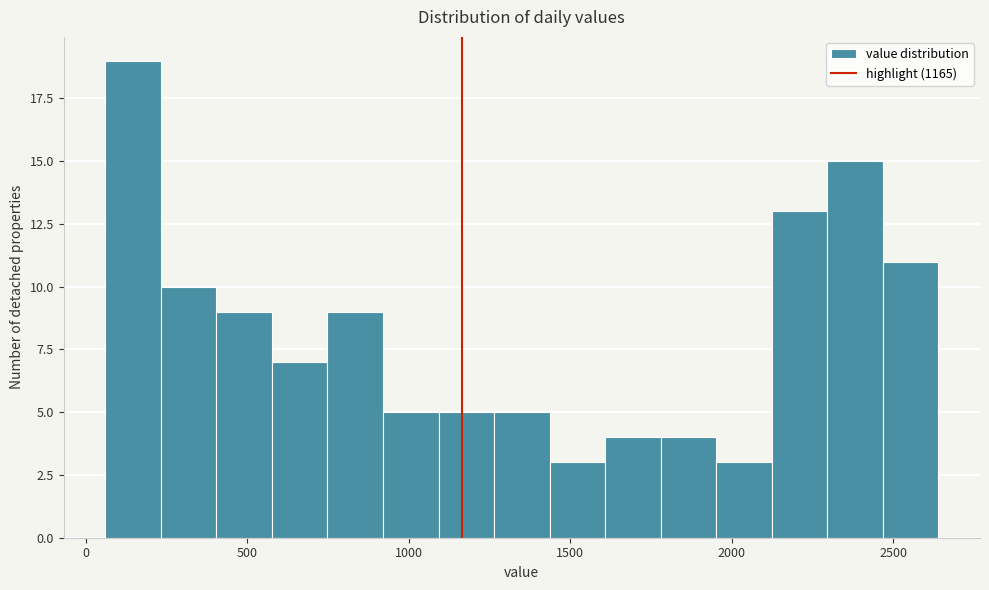

Around what value on the x-axis is the tallest bar? Give the approximate position of its centre, as read against the axis.

150